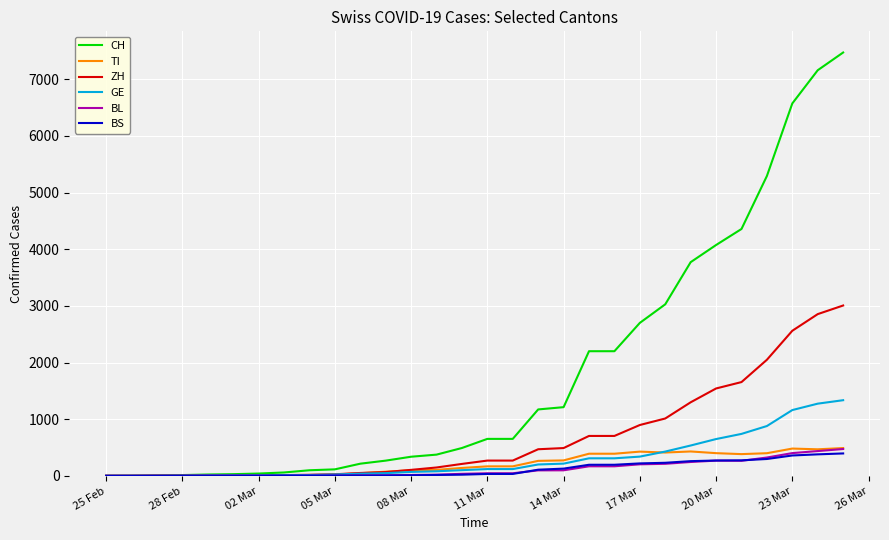

What is the highest value of the TI series?

490